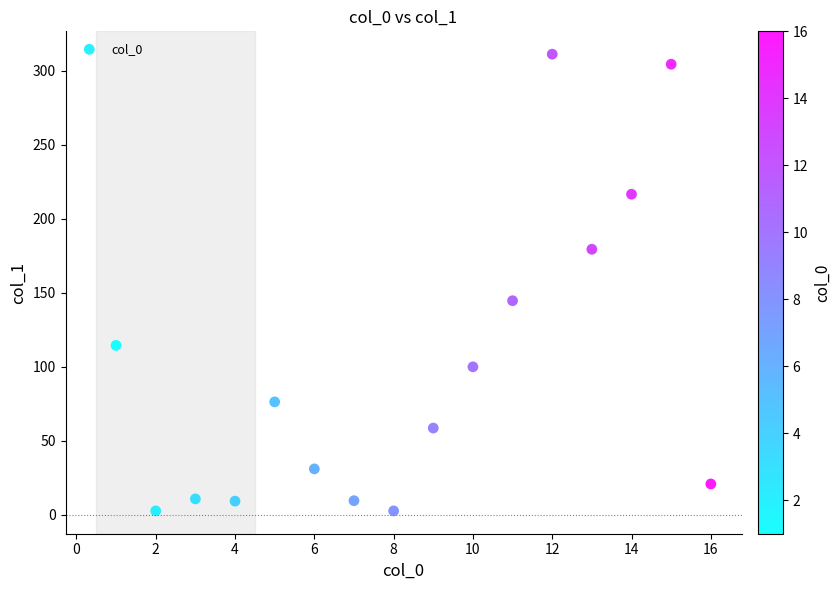

What is the range of X values (max minus min)?

15.0